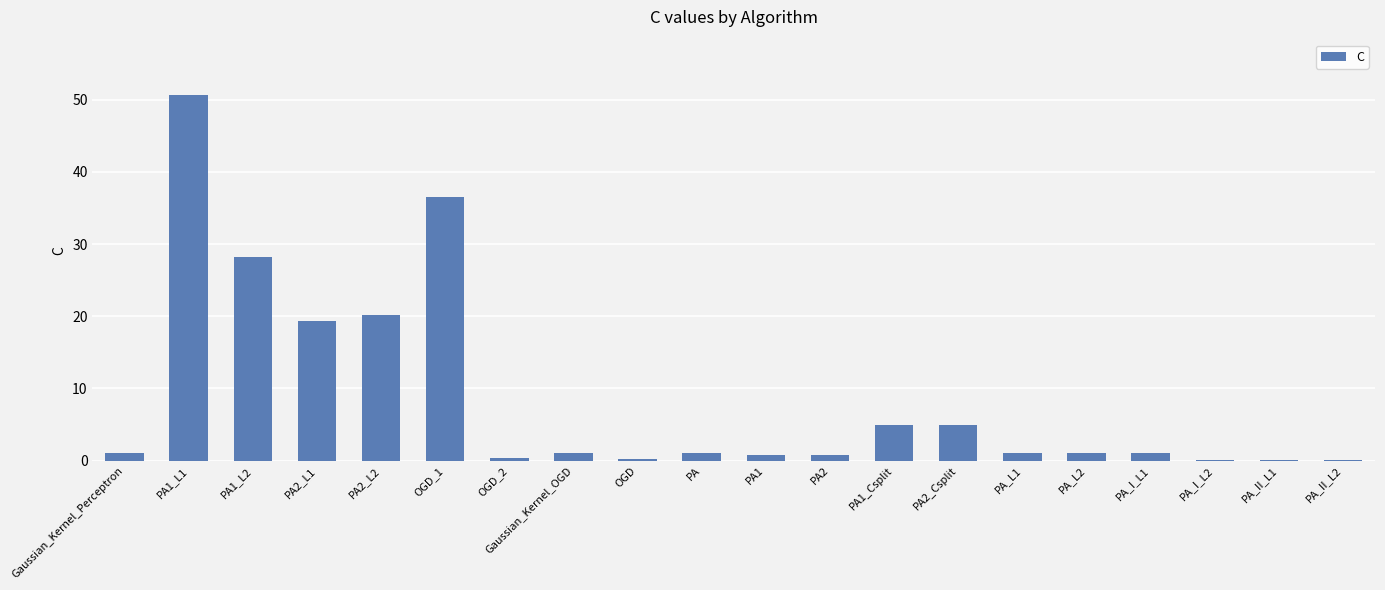

Where is the data nearest to the value 25?

PA1_L2